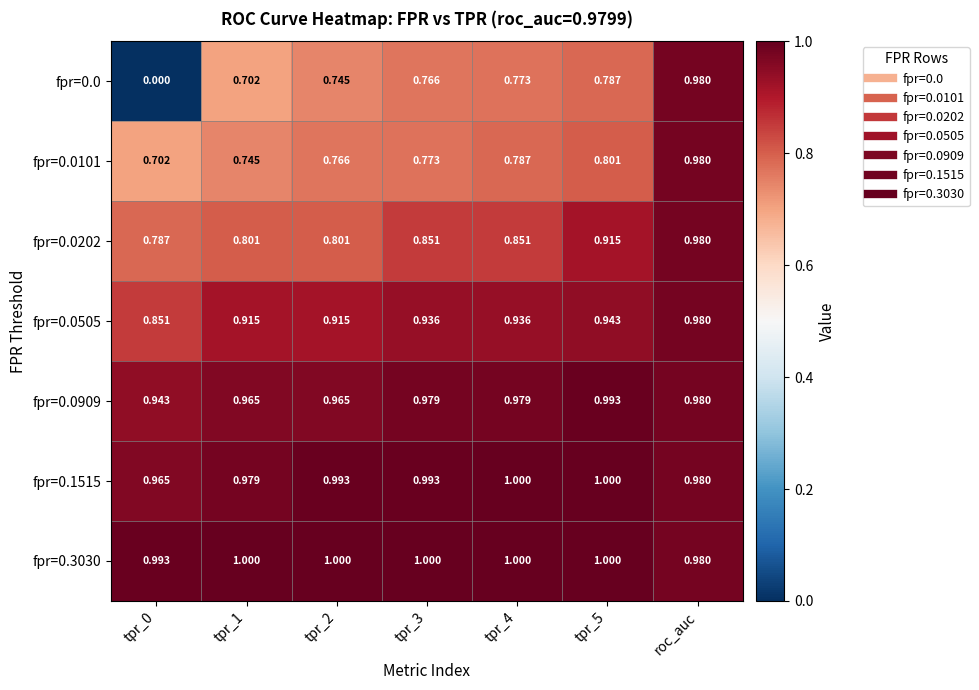

What is the greatest value displayed?

1.0